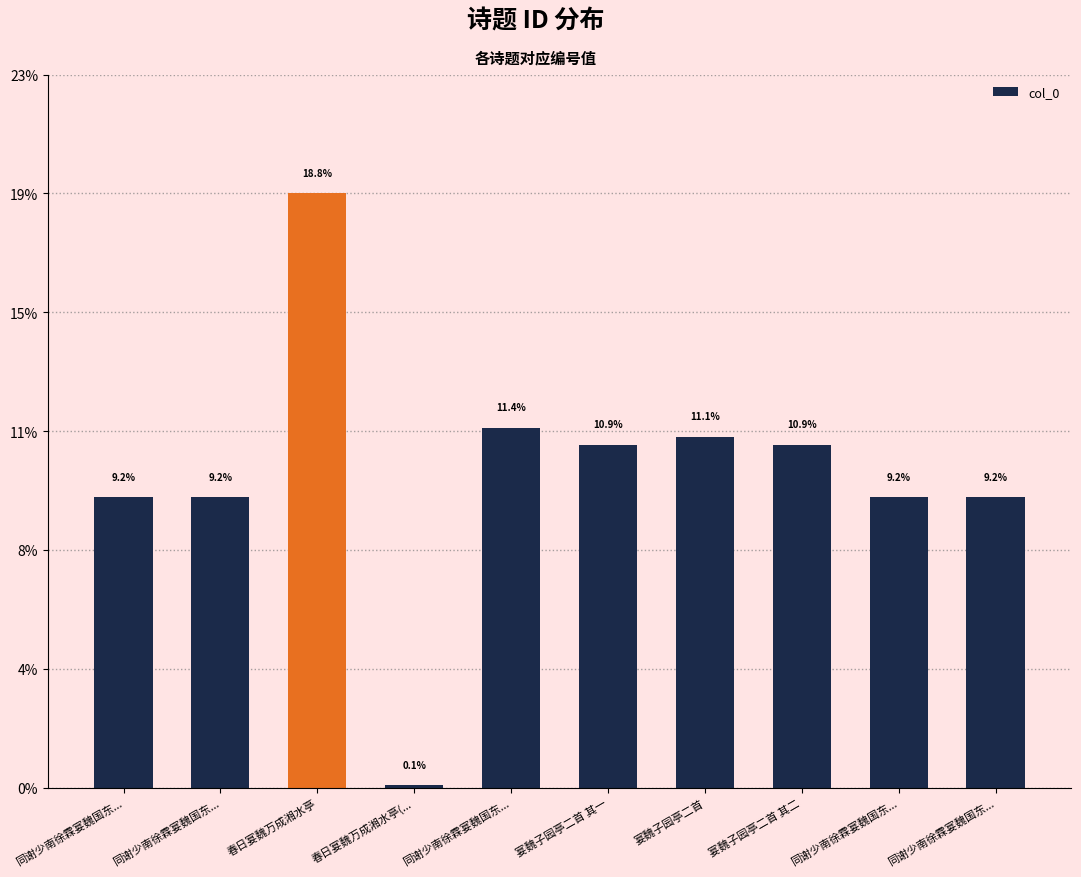

List the labels in order of value, largest first.

春日宴魏万成湘水亭, 同谢少南徐霖宴魏国东..., 宴魏子园亭二首, 宴魏子园亭二首 其二, 宴魏子园亭二首 其一, 同谢少南徐霖宴魏国东..., 同谢少南徐霖宴魏国东..., 同谢少南徐霖宴魏国东..., 同谢少南徐霖宴魏国东..., 春日宴魏万成湘水亭(...